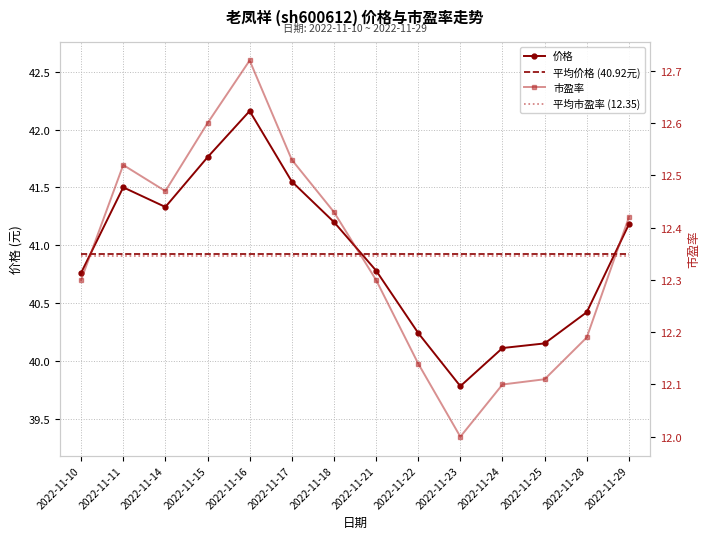

What is the spread (max minus min) of values at 2022-11-15?

29.4